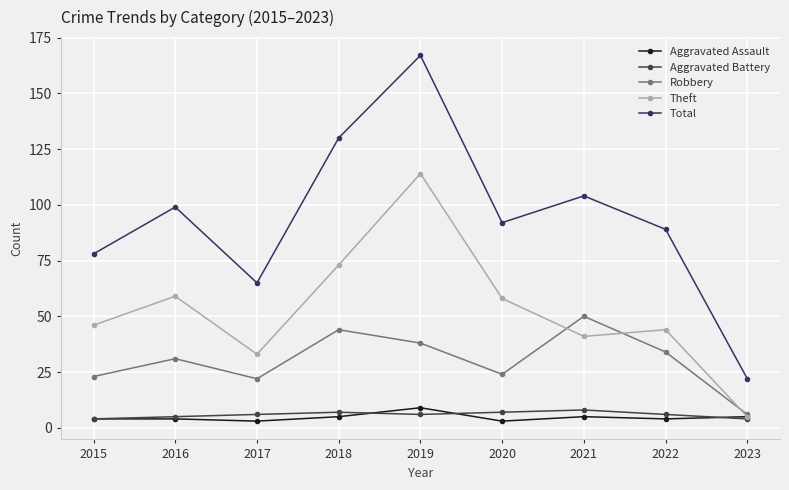

What is the spread (max minus min) of values at 2022?

85